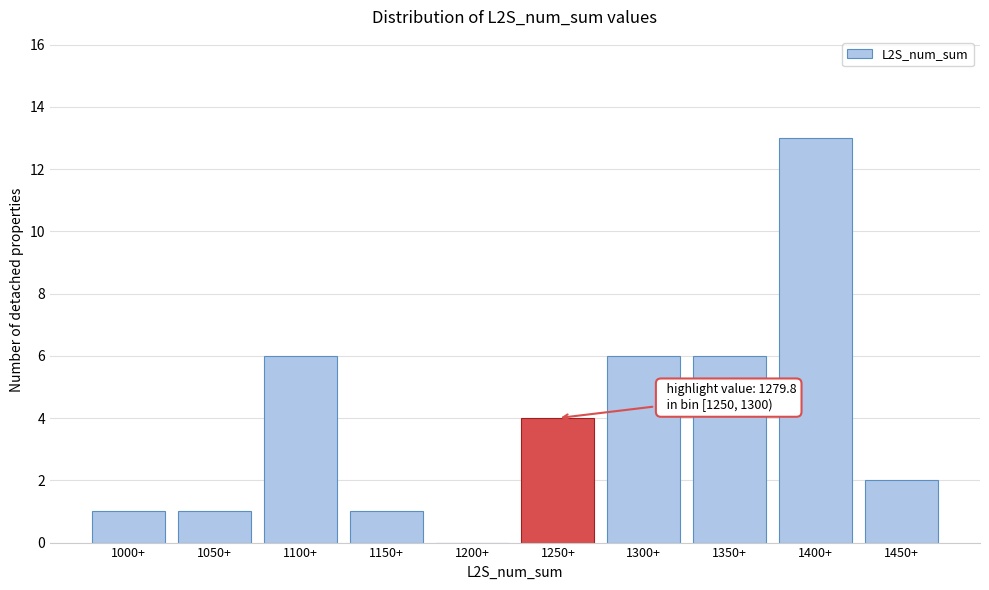

Reading right to left, transcribe all the data shown in this chart.

1450+=2	1400+=13	1350+=6	1300+=6	1250+=4	1200+=0	1150+=1	1100+=6	1050+=1	1000+=1